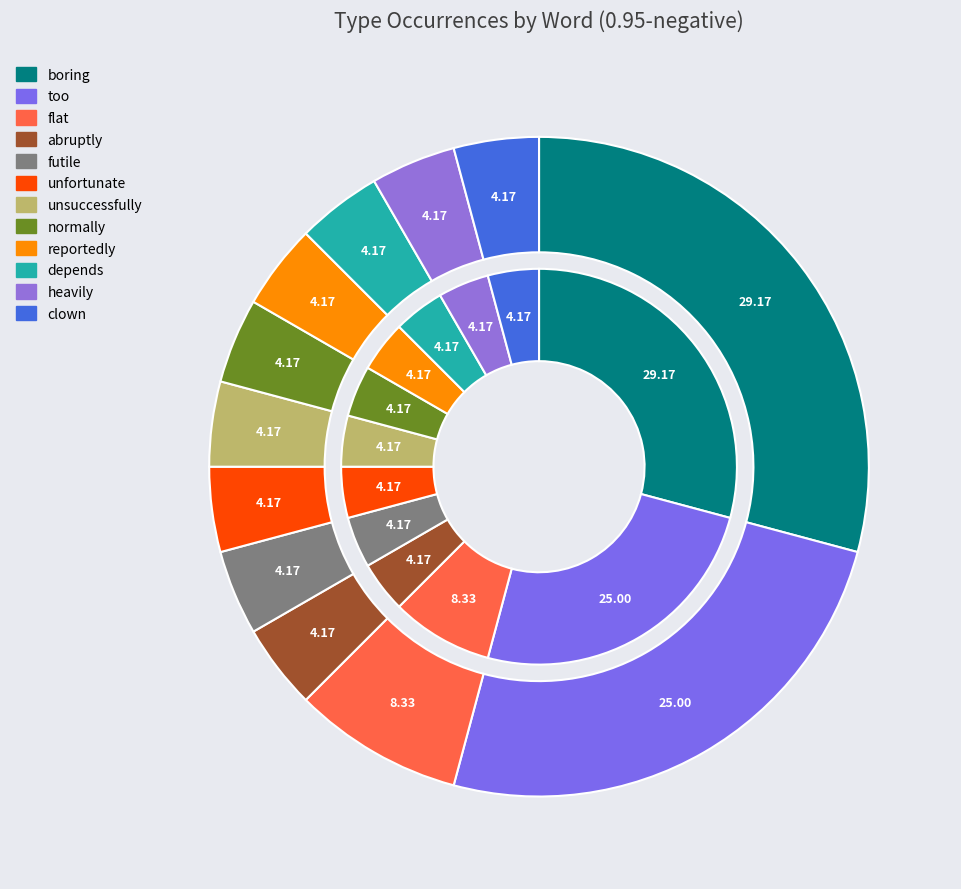

To the nearest percent, what is the combined percentage of abruptly and flat?

12%